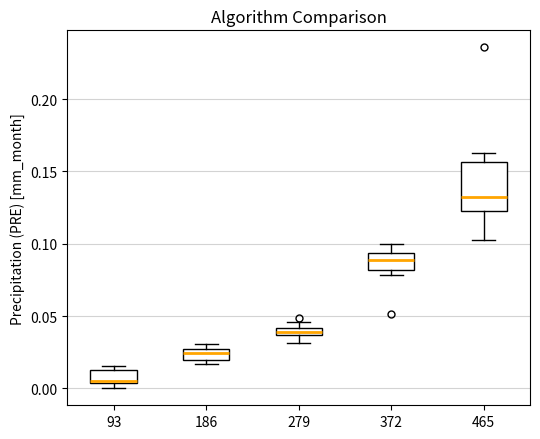

Which box is the tallest, from its lower edge to its upper edge?

465